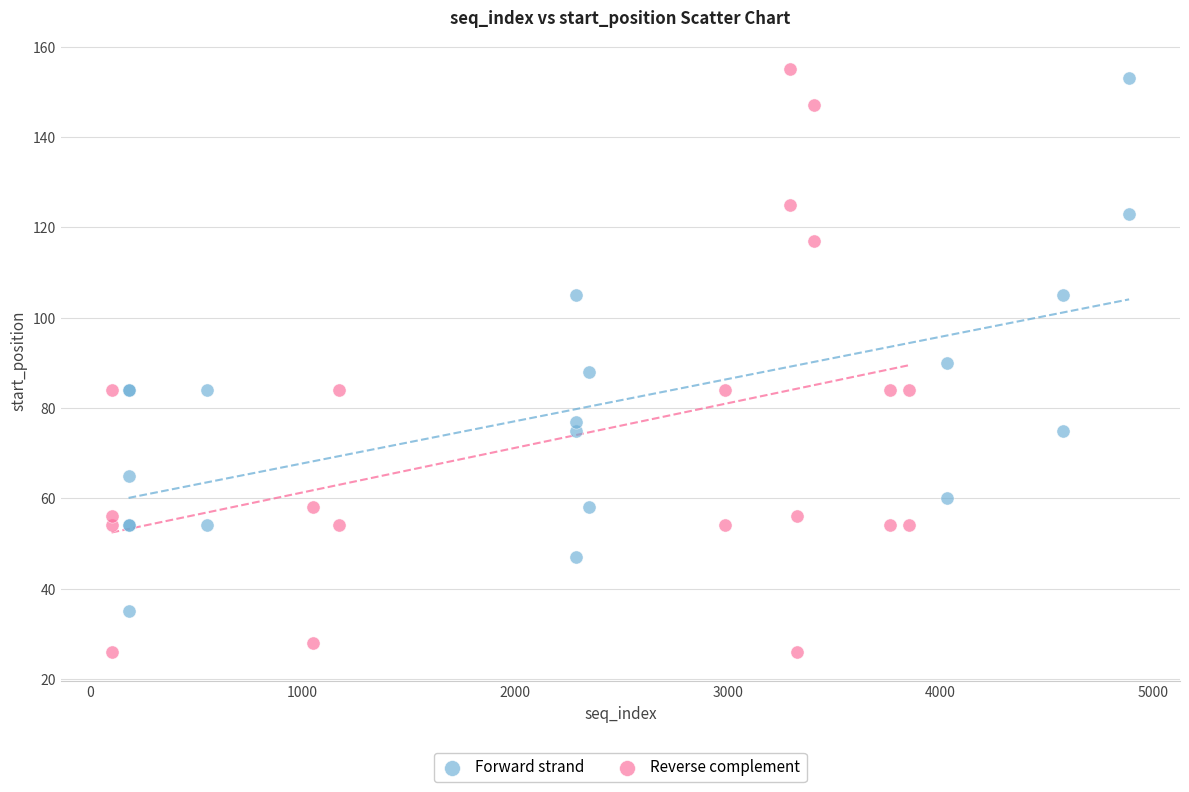

Which series reaches the minimum Y coordinate?

Reverse complement